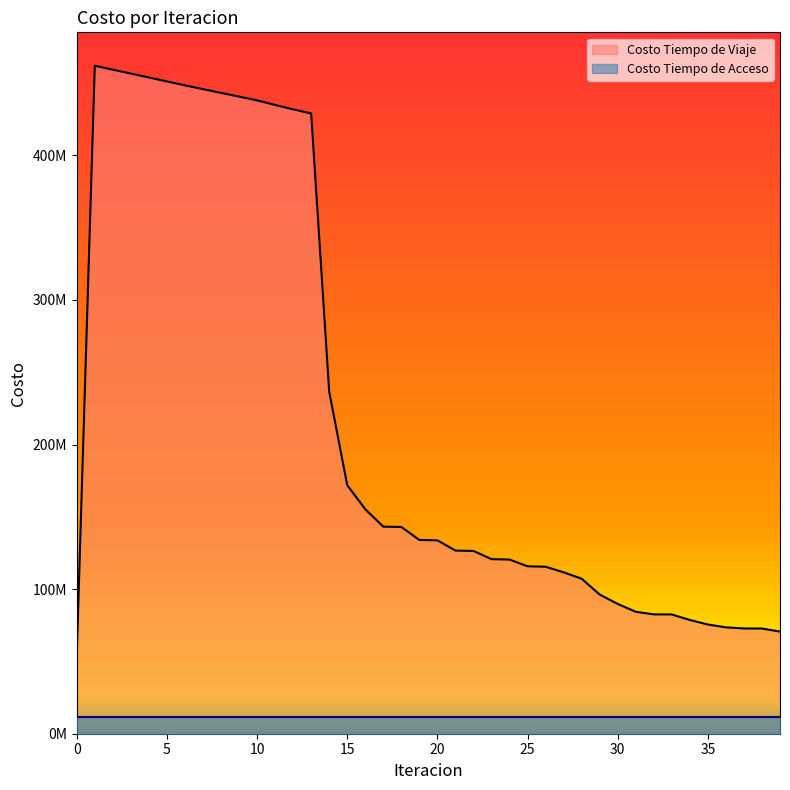

What is the value of the 8th point from the left?

445732454.8